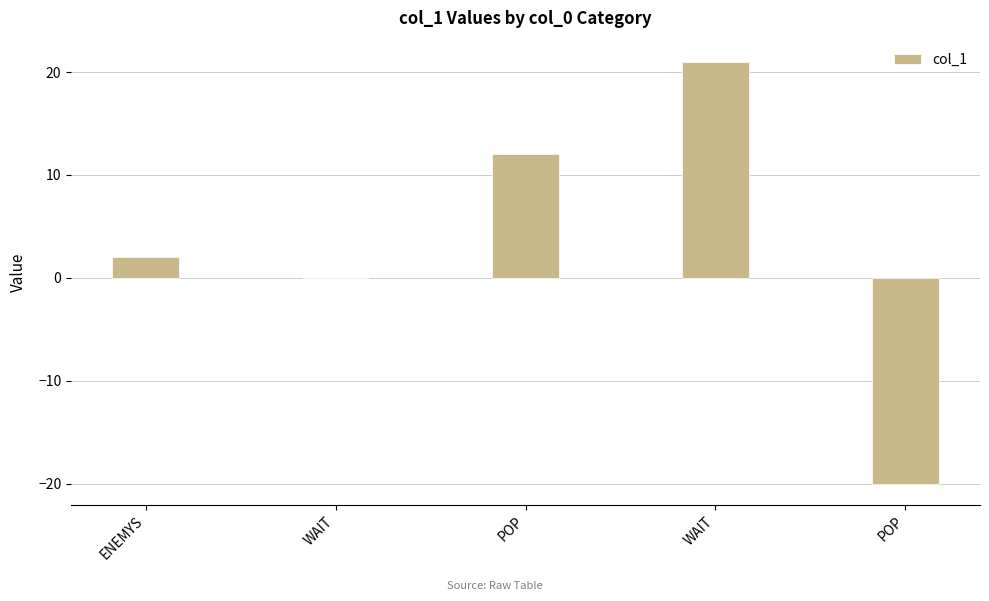

List the labels in order of value, smallest first.

POP, WAIT, ENEMYS, POP, WAIT